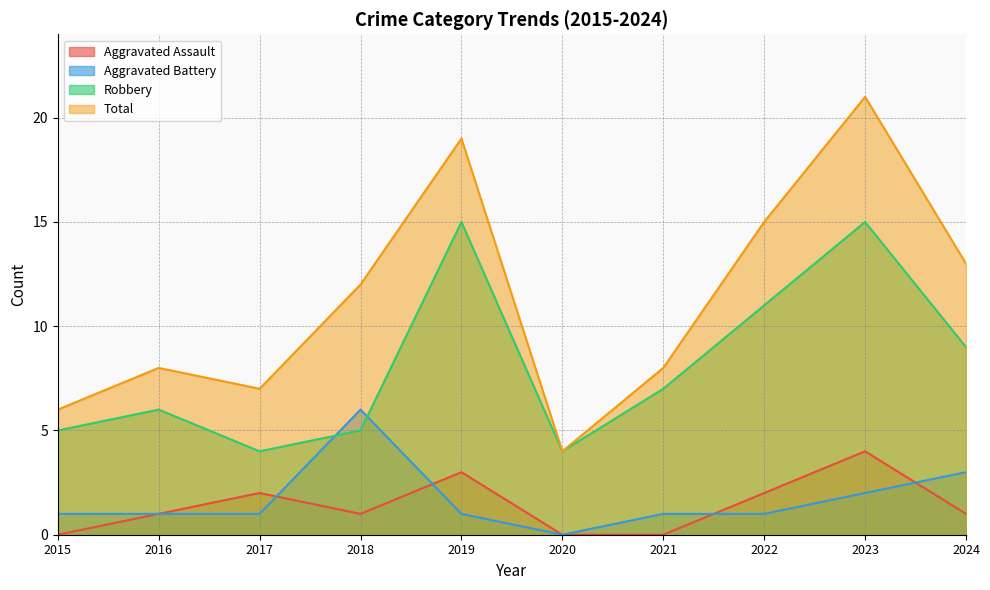

At how many categories does at least one series exceed 0?

10